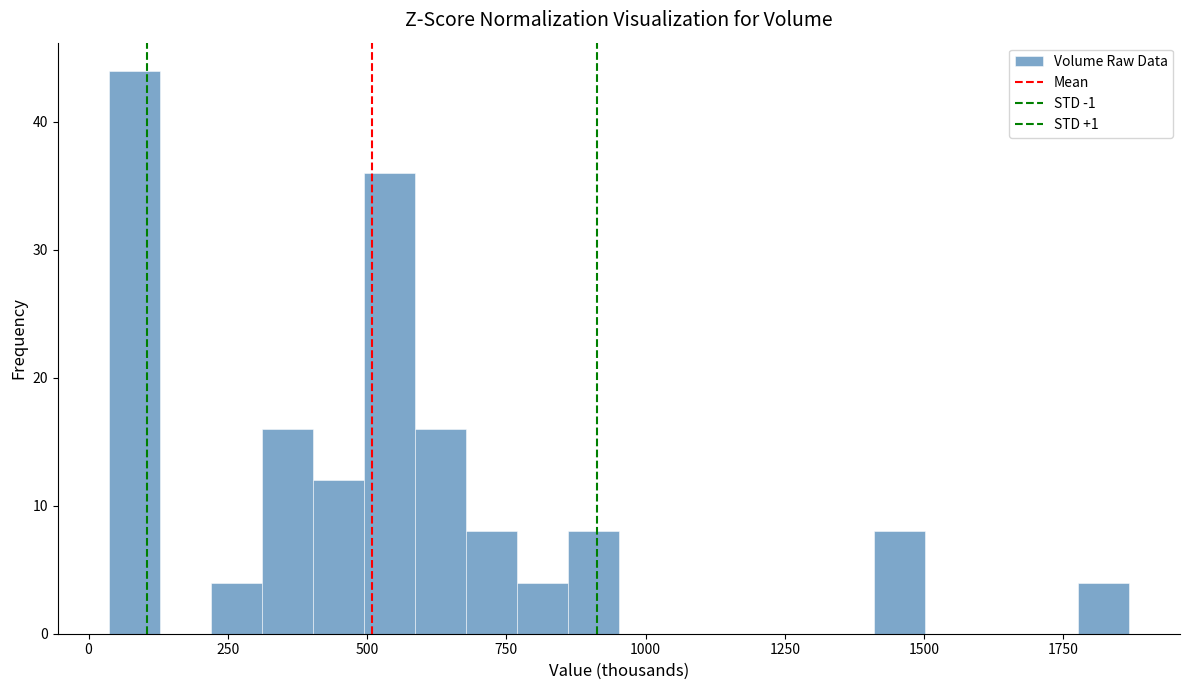

Read against the x-axis, roughly where is the centre of the tallest bar?

100